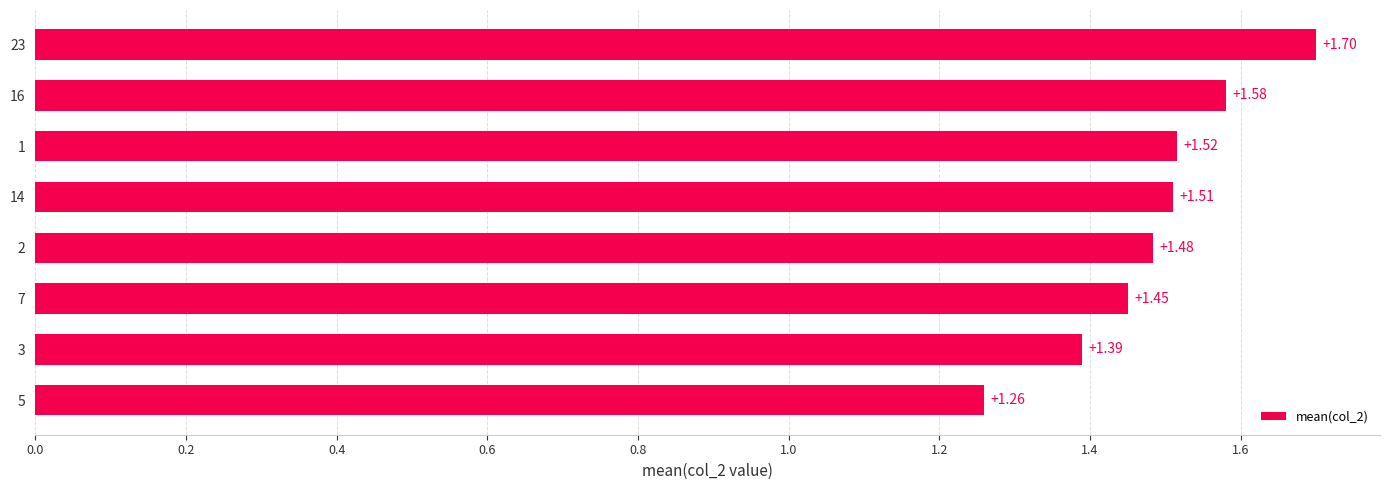

What is the difference between the maximum and minimum values?

0.4